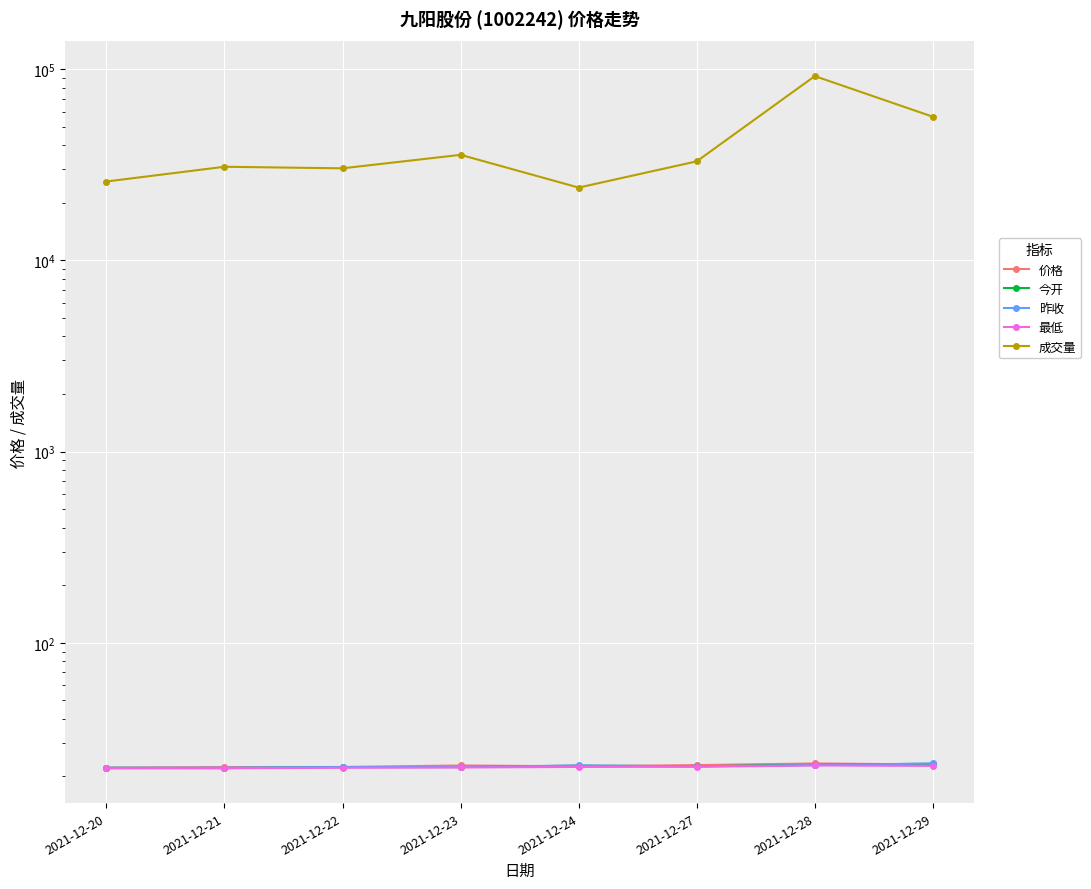

Reading left to right, what are all the values shown in this chart?

价格: 2021-12-20=22.2	2021-12-21=22.4	2021-12-22=22.4	2021-12-23=22.8	2021-12-24=22.6	2021-12-27=22.9	2021-12-28=23.4	2021-12-29=23.1
今开: 2021-12-20=22.2	2021-12-21=22.1	2021-12-22=22.4	2021-12-23=22.4	2021-12-24=22.8	2021-12-27=22.6	2021-12-28=23.0	2021-12-29=23.3
昨收: 2021-12-20=22.2	2021-12-21=22.2	2021-12-22=22.4	2021-12-23=22.4	2021-12-24=22.8	2021-12-27=22.6	2021-12-28=22.9	2021-12-29=23.4
最低: 2021-12-20=22.0	2021-12-21=22.1	2021-12-22=22.2	2021-12-23=22.3	2021-12-24=22.4	2021-12-27=22.5	2021-12-28=22.8	2021-12-29=22.7
成交量: 2021-12-20=25864.3	2021-12-21=30891.9	2021-12-22=30316.6	2021-12-23=35664.6	2021-12-24=24037.3	2021-12-27=32974.8	2021-12-28=92032.9	2021-12-29=56422.1